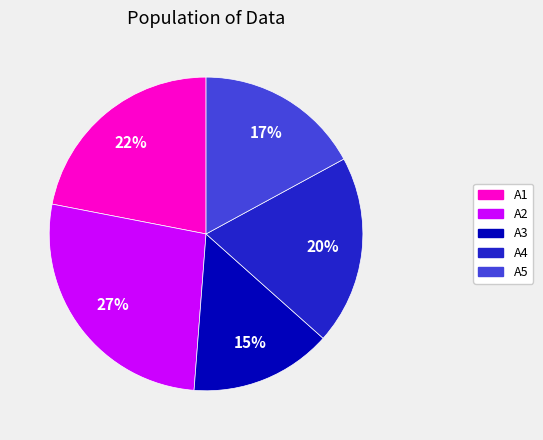

Is the sum of A4 and A1 greater than half?

No